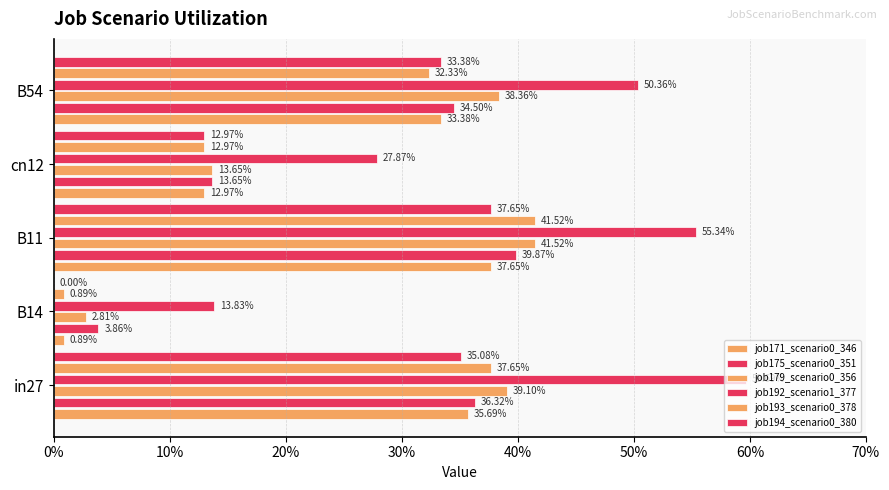

What is the value of the job192_scenario1_377 bar at the 2nd from the left?

0.1